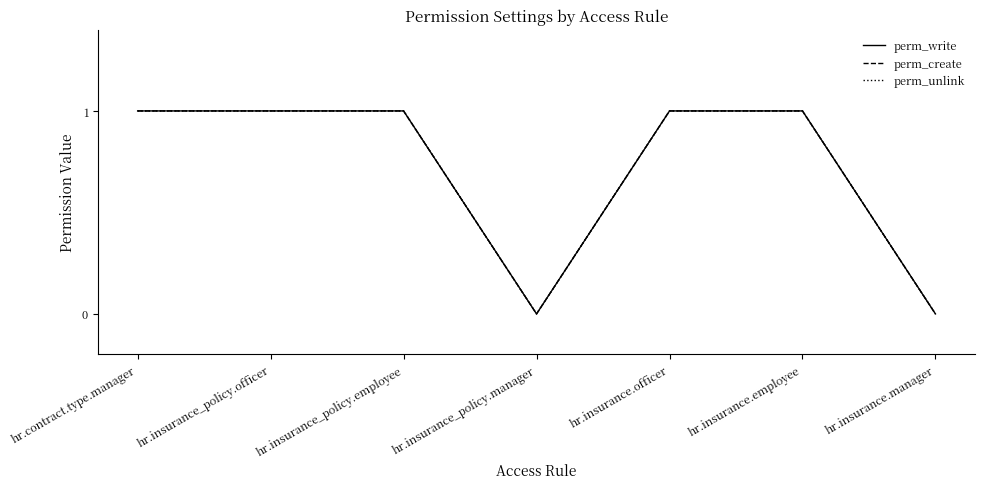

Rank the series at hr.insurance_policy.manager from lowest to highest value.

perm_write, perm_create, perm_unlink